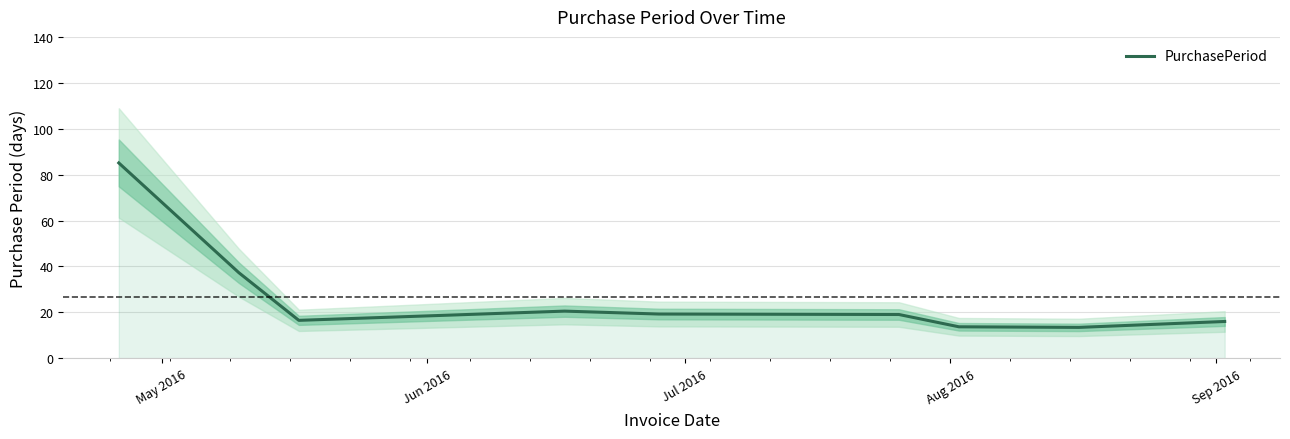

What is the highest value of the PurchasePeriod series?

85.1